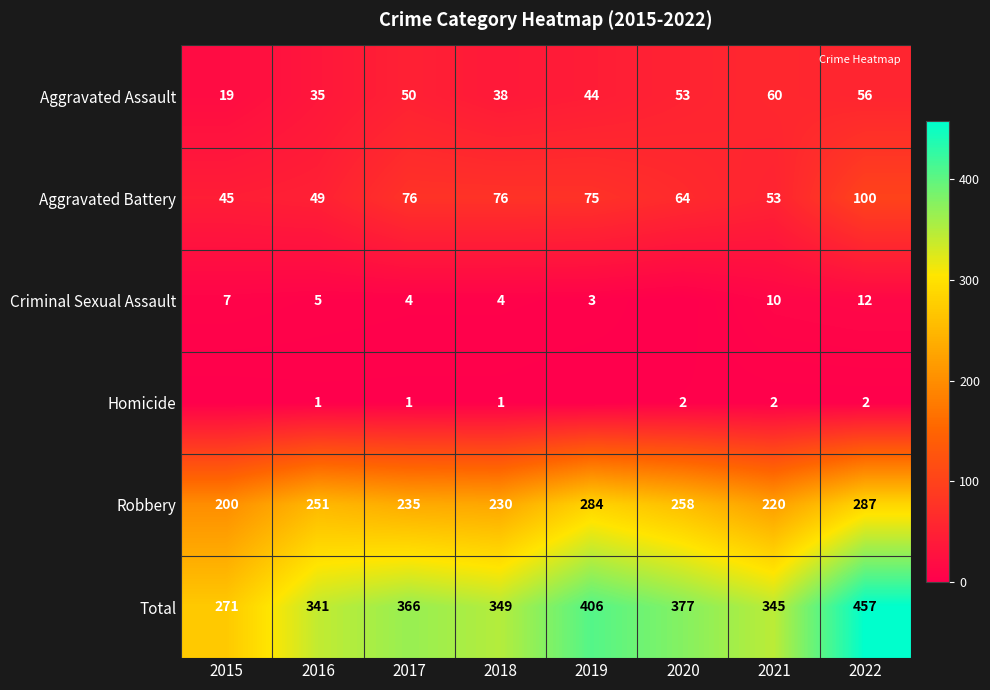

Rank the series at 2020 from lowest to highest value.

Criminal Sexual Assault, Homicide, Aggravated Assault, Aggravated Battery, Robbery, Total